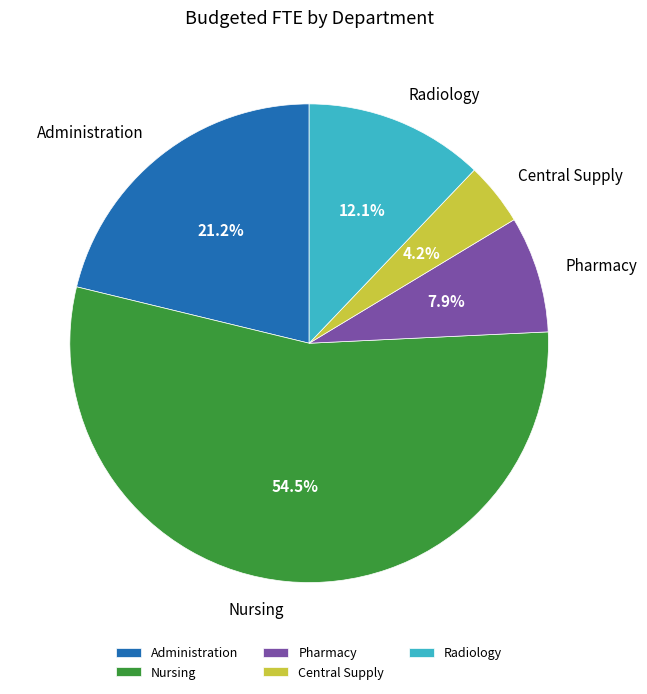

What portion of the pie excludes Pharmacy?

92.1%